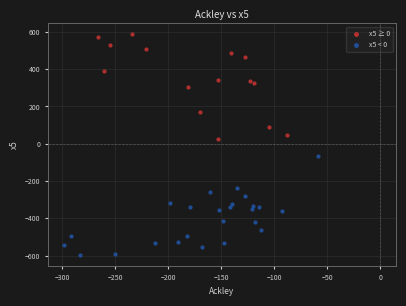

Which series reaches the minimum Y coordinate?

x5 < 0